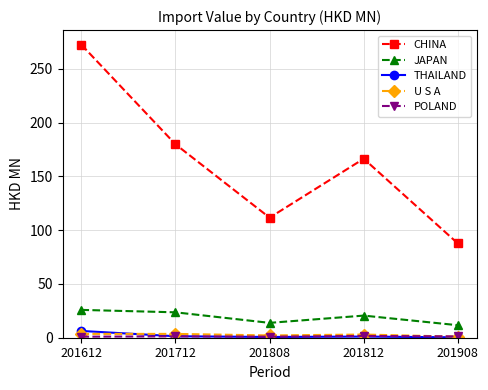

What is the difference between the second highest and minimum values in the CHINA series?

92.2